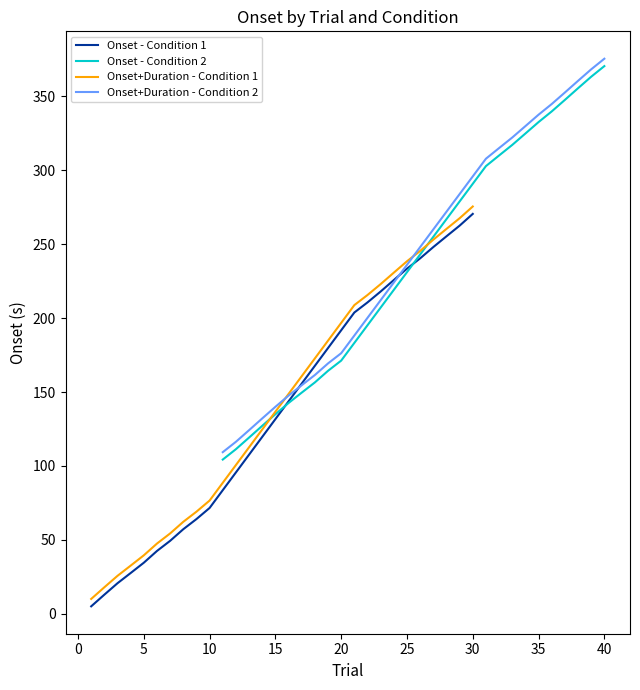

What is the difference between the maximum and minimum values in the Onset - Condition 1 series?

265.4